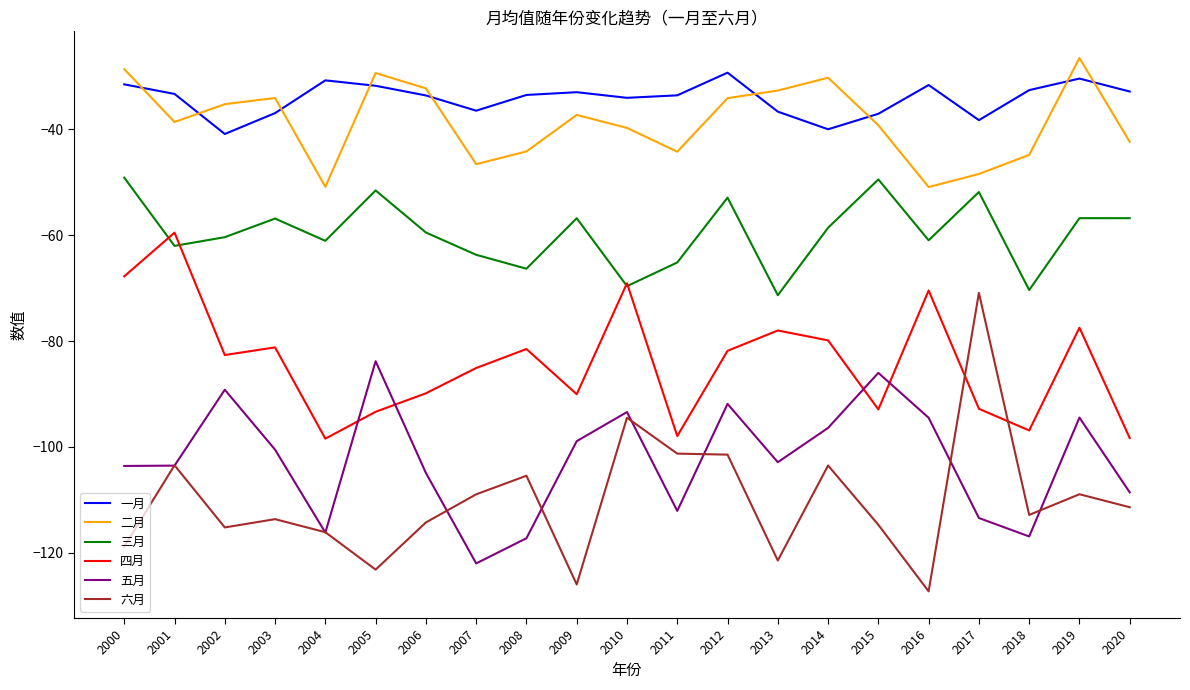

How many lines are shown in the chart?

6